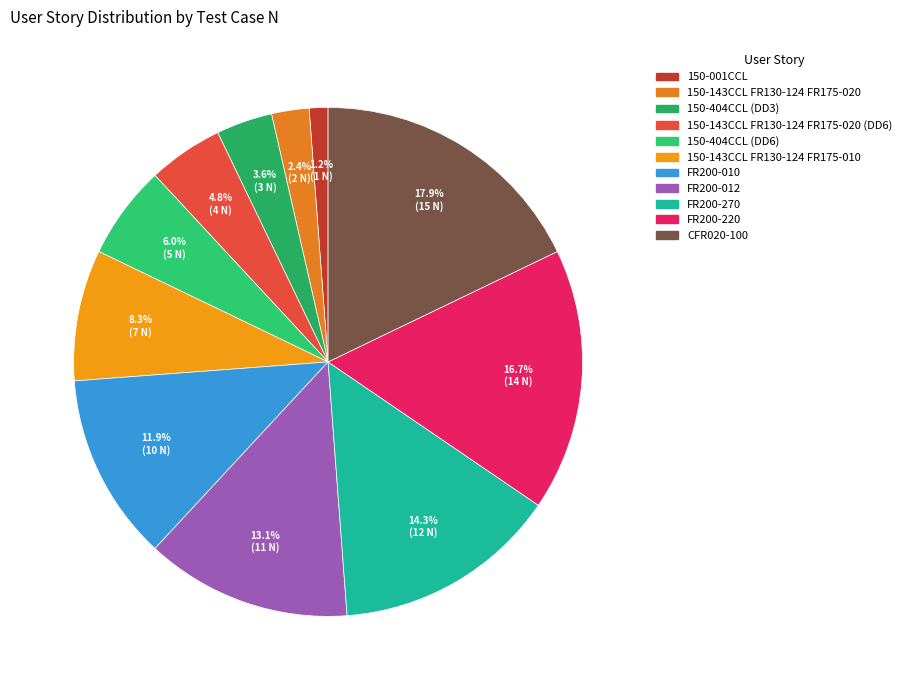

Which category has the smallest portion of the pie?

150-001CCL